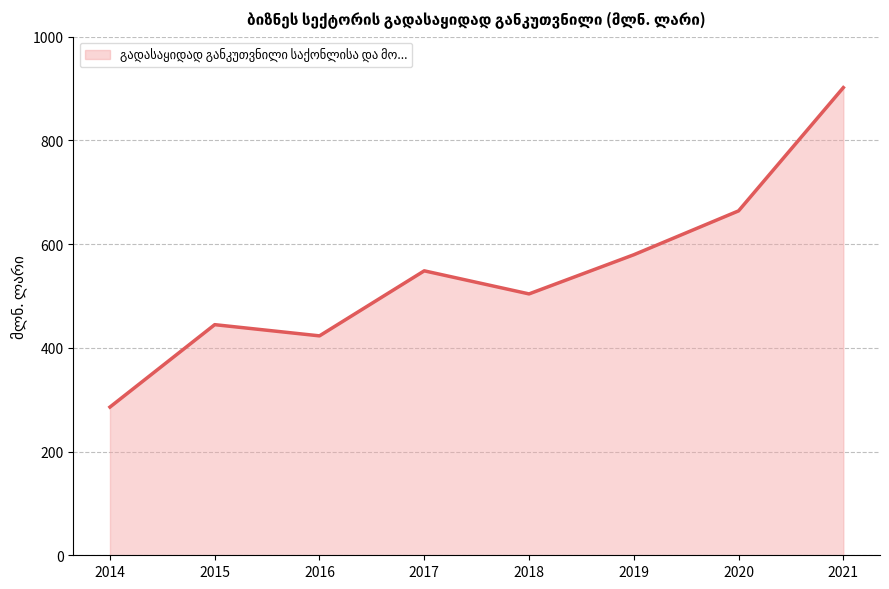

True or false: the data shows 984.0 at 2019.

False